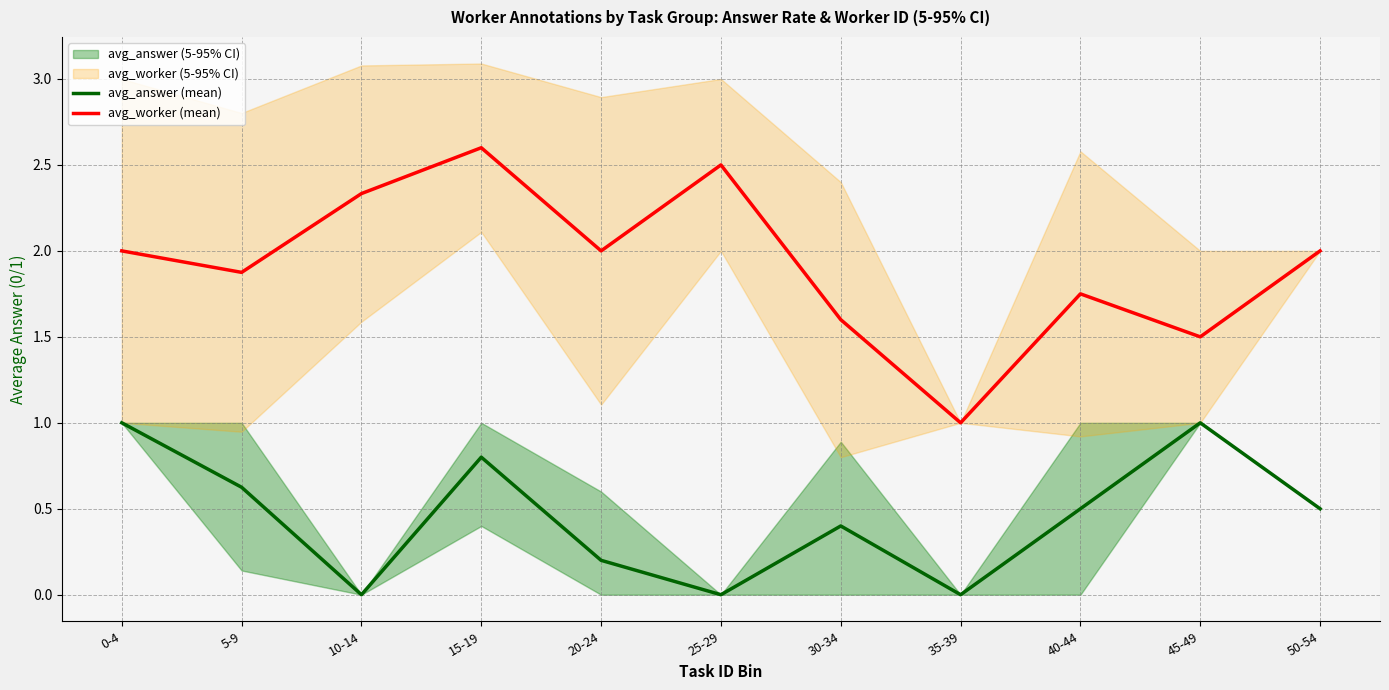

Reading right to left, list all the values displayed in this chart.

avg_answer (mean): 0.5	1.0	0.5	0.0	0.4	0.0	0.2	0.8	0.0	0.6	1.0
avg_worker (mean): 2.0	1.5	1.8	1.0	1.6	2.5	2.0	2.6	2.3	1.9	2.0